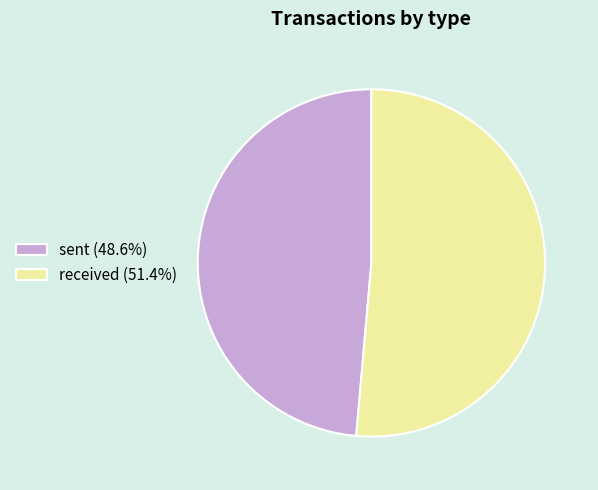

Is there a majority slice in this chart?

Yes